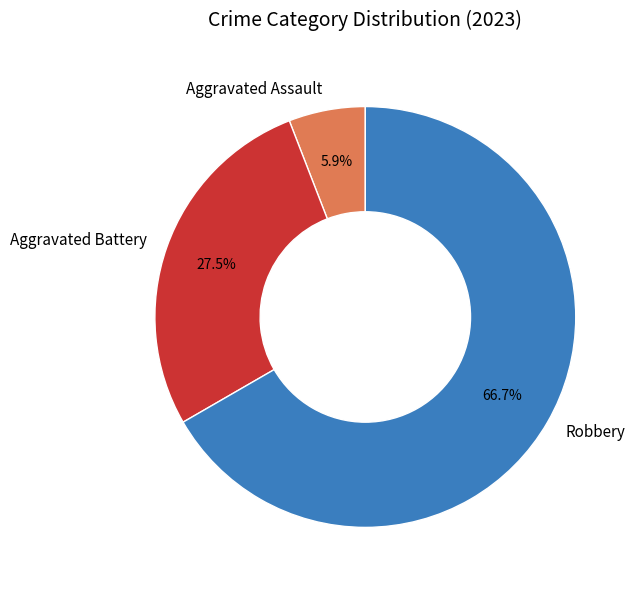

Rank the categories by value from highest to lowest.

Robbery, Aggravated Battery, Aggravated Assault